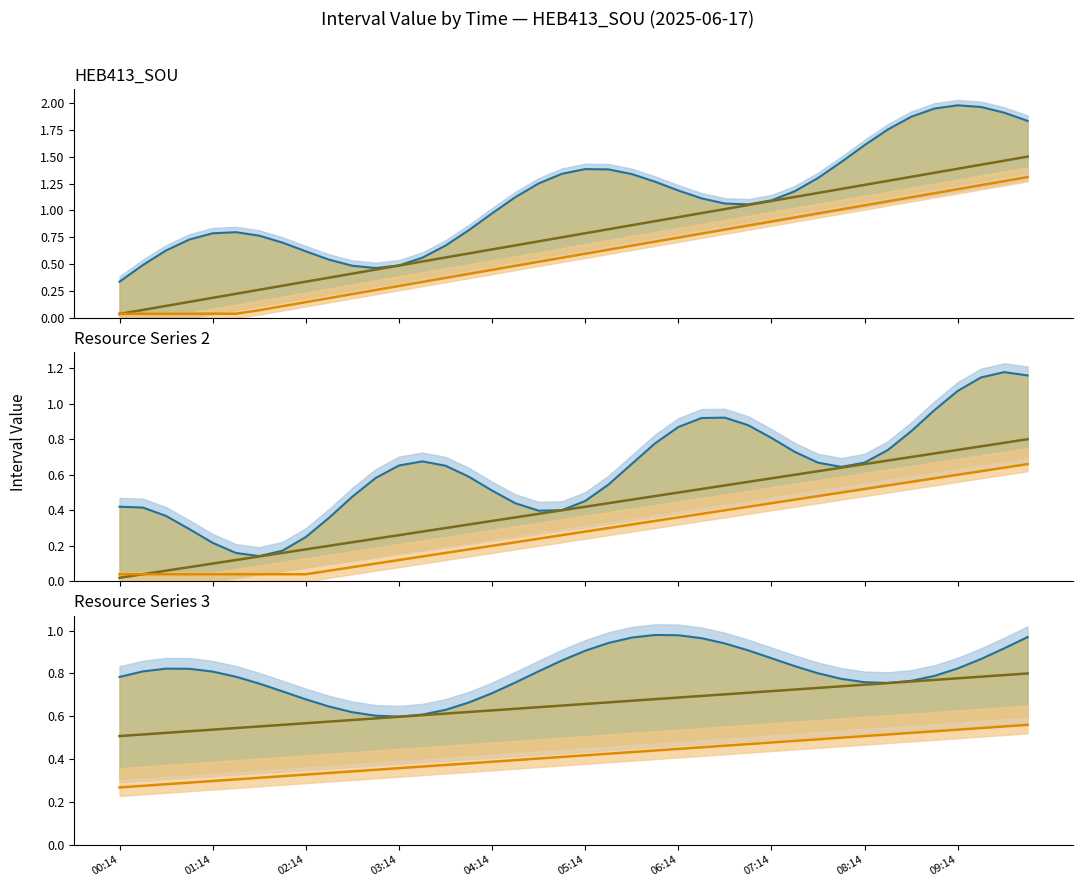

List the labels in order of Lower line value, largest first.

39, 38, 37, 36, 35, 34, 33, 32, 31, 30, 29, 28, 27, 26, 25, 24, 23, 22, 21, 20, 19, 18, 17, 16, 15, 14, 13, 12, 11, 10, 09:14, 08:14, 07:14, 06:14, 05:14, 04:14, 03:14, 02:14, 01:14, 00:14